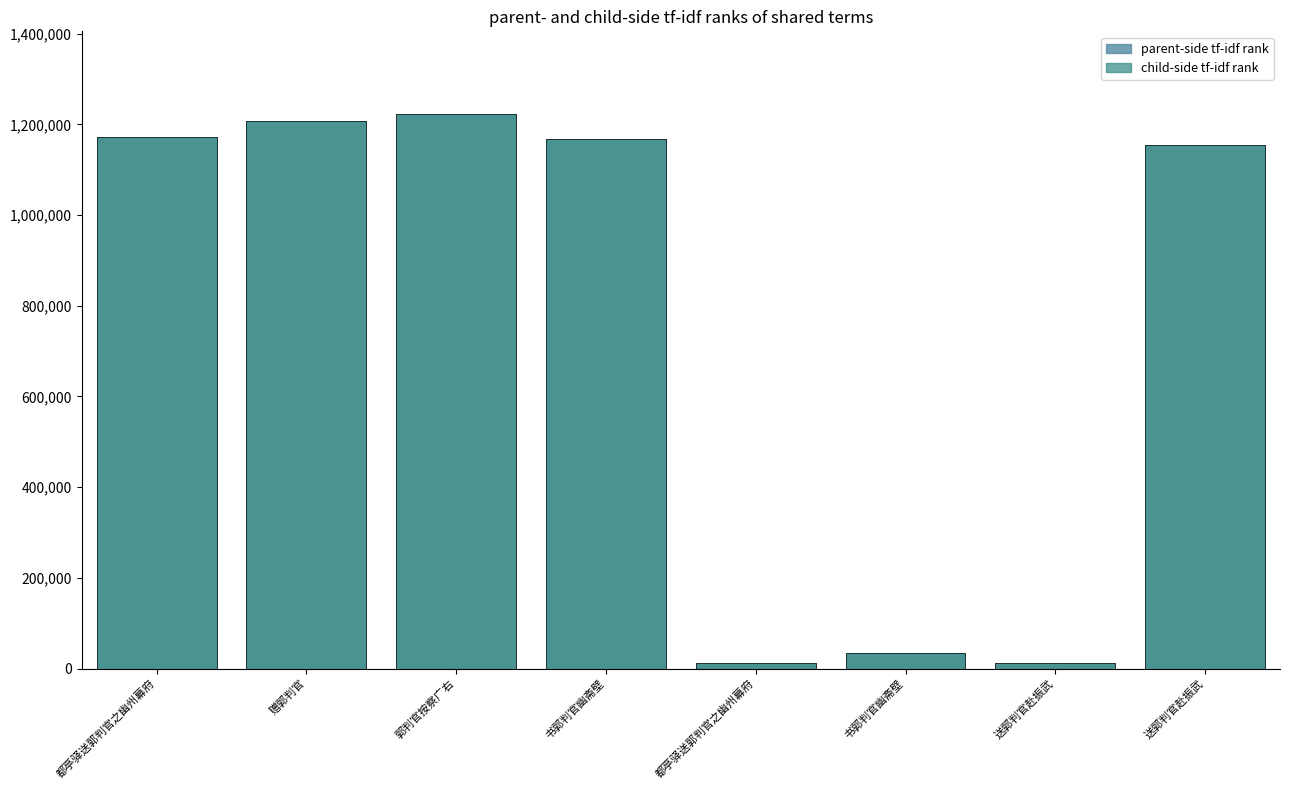

What is the label of the 7th bar from the right?

赠郭判官